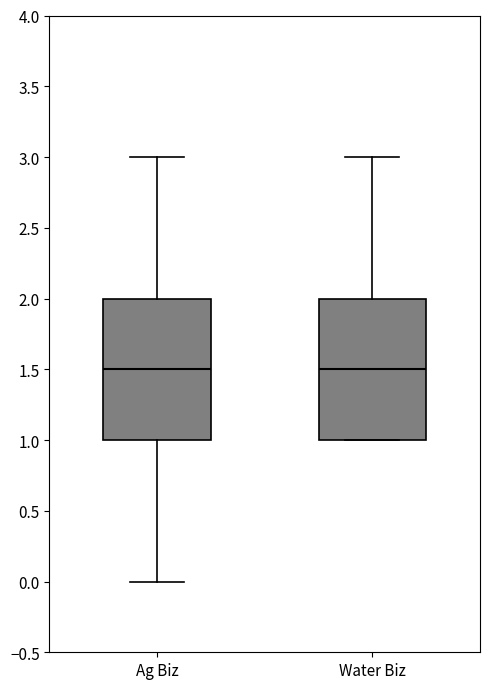

Reading left to right, transcribe this box plot: for each box, give where its median line is, the range the box spans, and where its two whiskers end, as read against the y-axis. The values are not printed on the chart, so give them approximately, as read against the axis.

Ag Biz: median 1.5, box 1.0 to 2.0, whiskers 0.0 to 3.0
Water Biz: median 1.5, box 1.0 to 2.0, whiskers 1.0 to 3.0